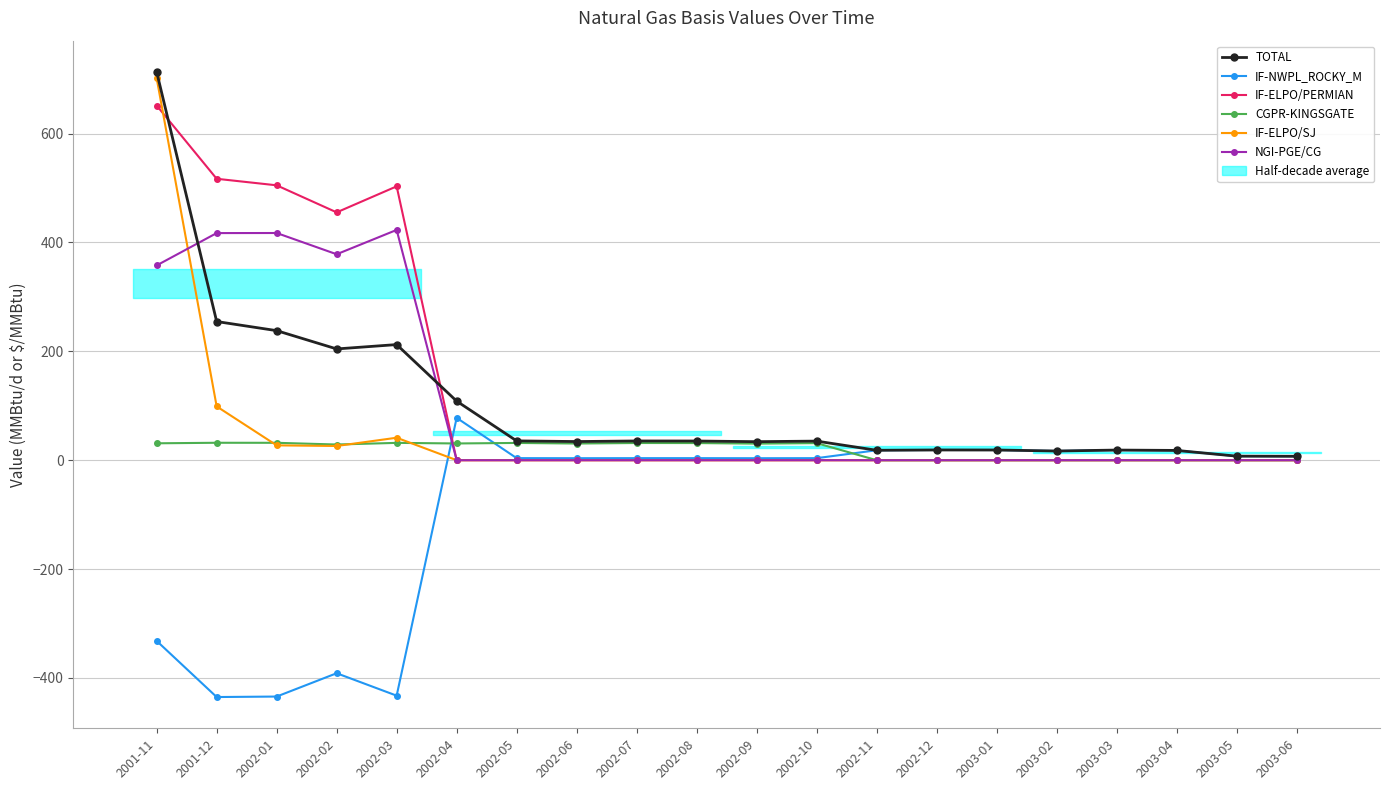

True or false: IF-ELPO/SJ and TOTAL cross at least once.

False